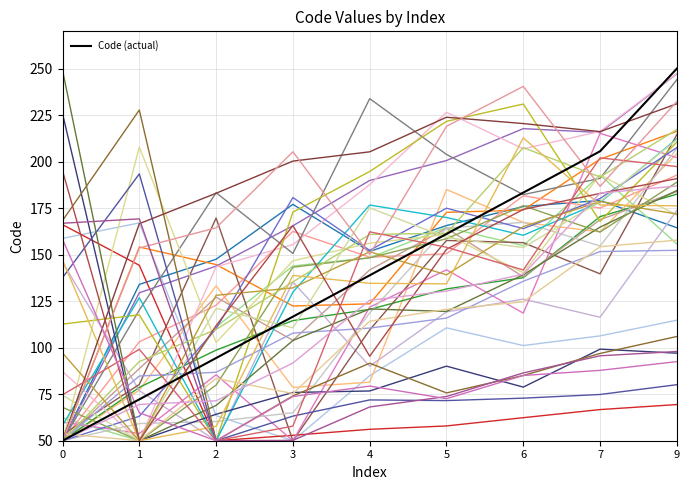

At which label is Code (actual) closest to 150?

4